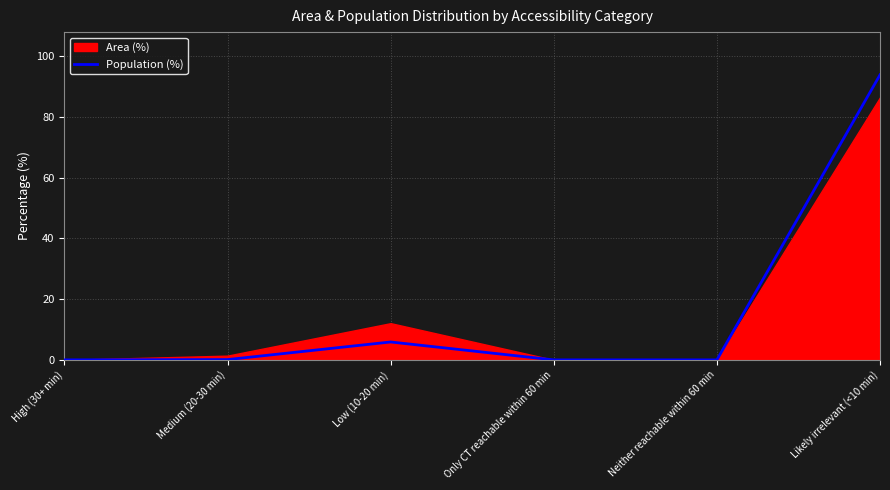

At which label is Population (%) closest to 46?

Low (10-20 min)